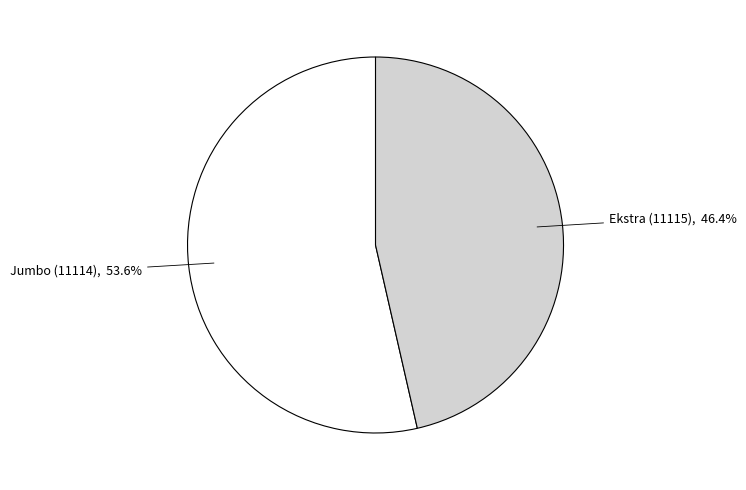

How much of the chart is everything except Ekstra (11115)?

53.6%